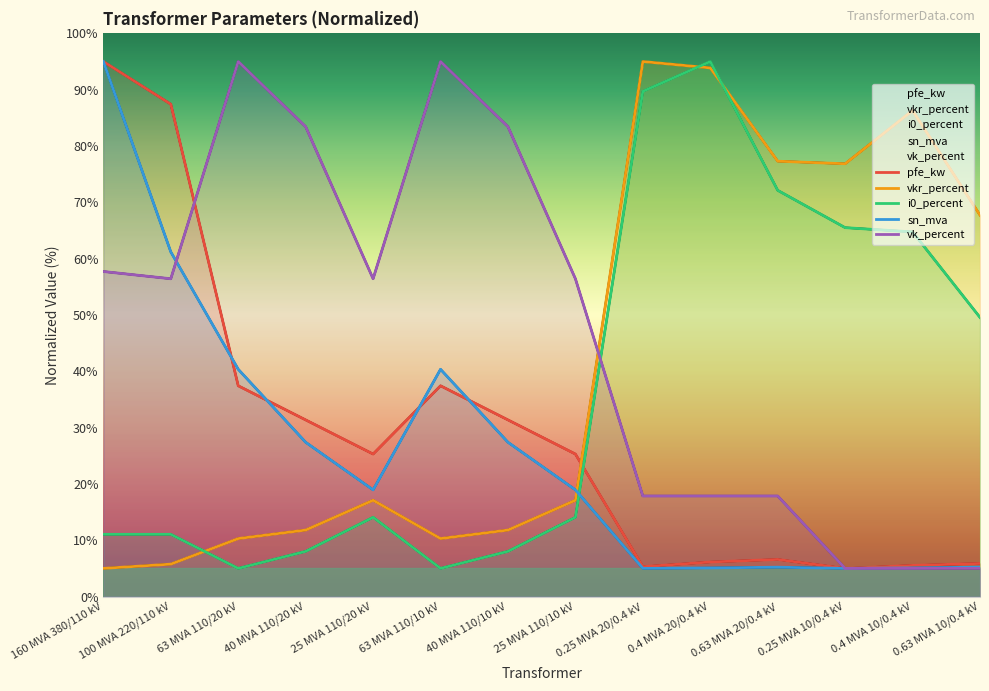

Reading left to right, list all the values displayed in this chart.

pfe_kw: 95.0	87.4	37.4	31.4	25.3	37.4	31.4	25.3	5.3	6.1	6.6	5.0	5.5	5.9
vkr_percent: 5.0	5.8	10.3	11.8	17.1	10.3	11.8	17.1	95.0	93.9	77.3	76.8	86.3	67.7
i0_percent: 11.1	11.1	5.0	8.0	14.1	5.0	8.0	14.1	89.7	95.0	72.1	65.5	64.7	49.6
sn_mva: 95.0	61.2	40.4	27.4	18.9	40.4	27.4	18.9	5.0	5.1	5.2	5.0	5.1	5.2
vk_percent: 57.7	56.4	95.0	83.4	56.4	95.0	83.4	56.4	17.9	17.9	17.9	5.0	5.0	5.0